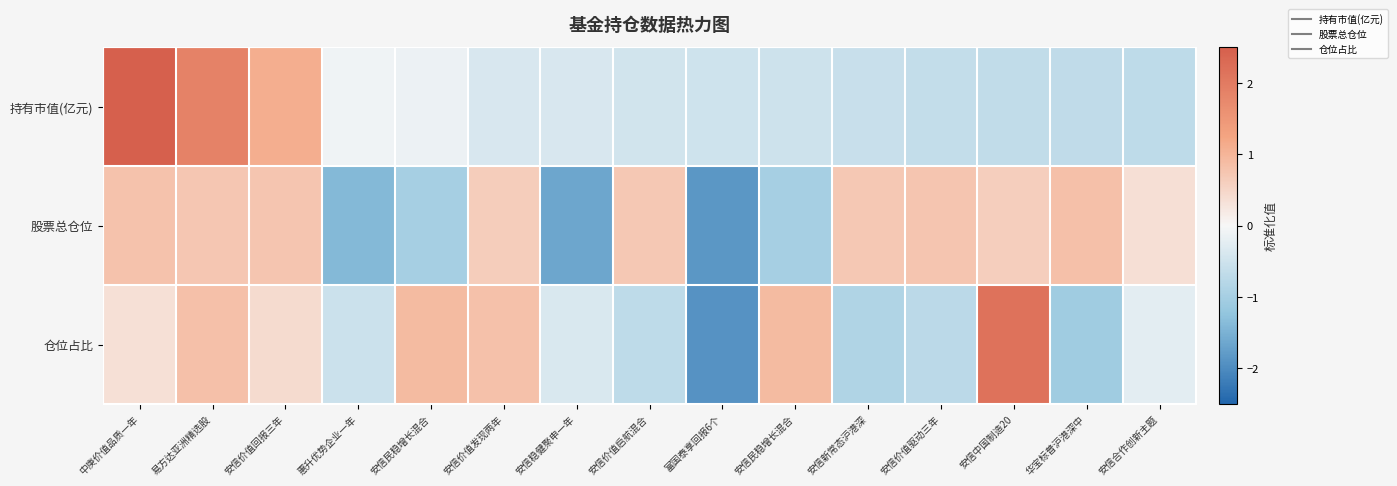

How many data points does each series have?

15